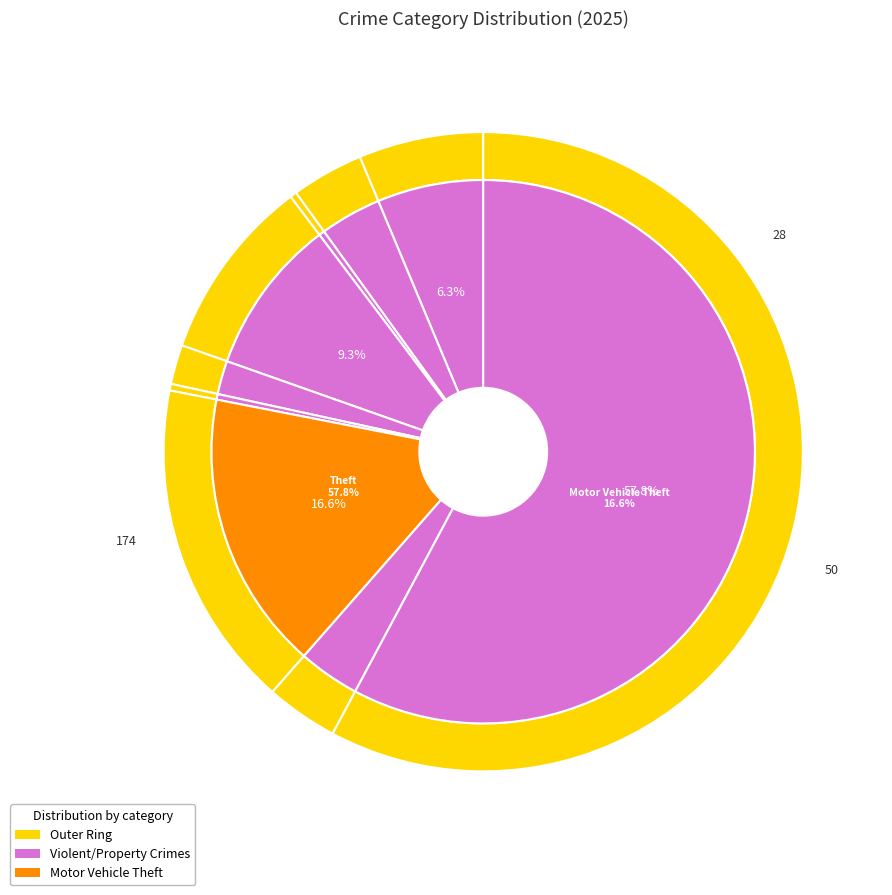

Which category has the biggest portion of the pie?

Theft